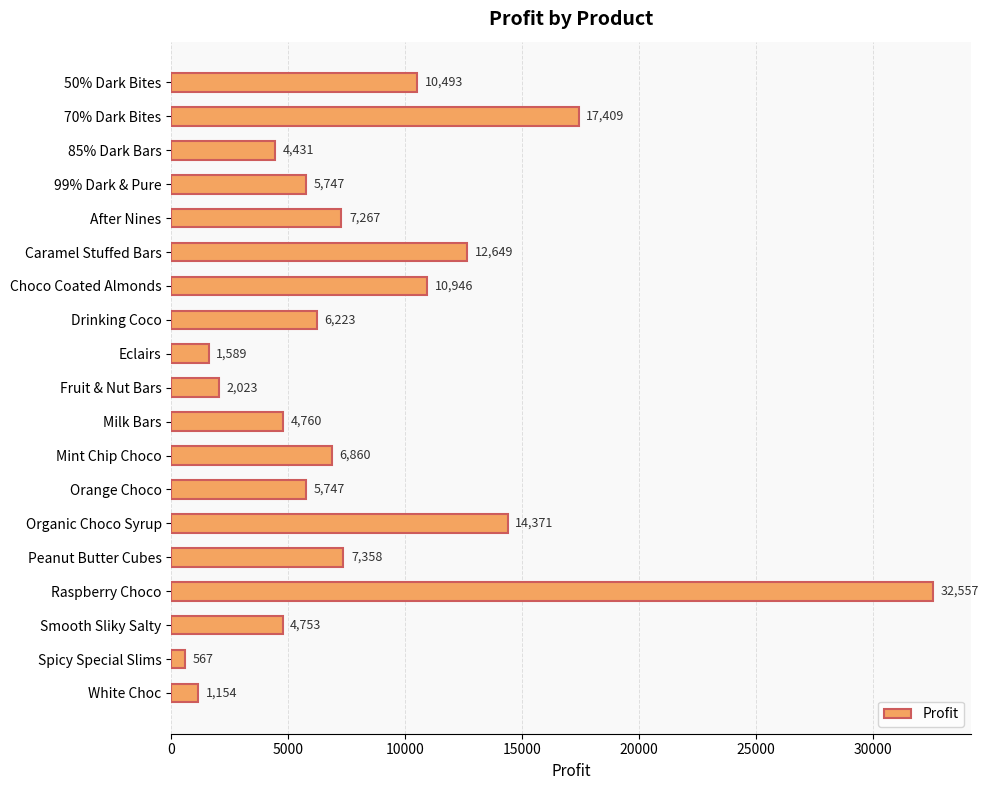

True or false: the data shows 17409.0 at 70% Dark Bites.

True